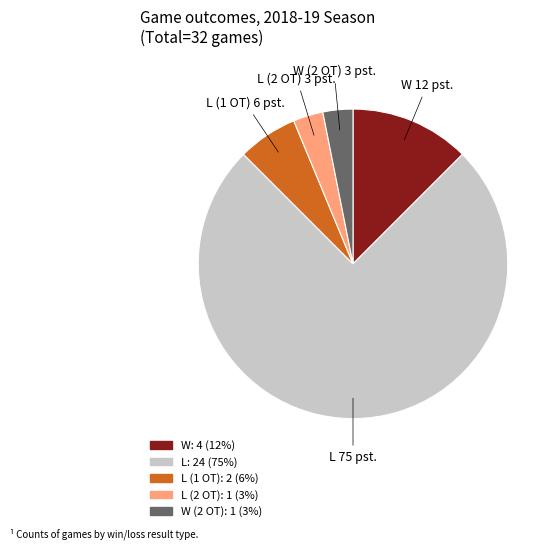

Is there any slice that represents more than half of the pie?

Yes